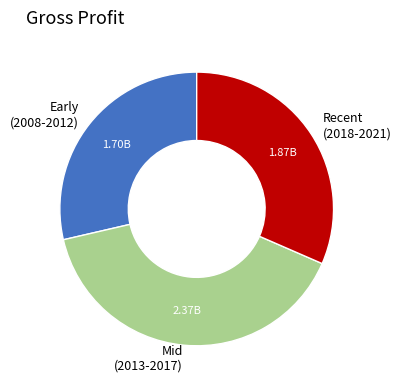

How many segments does this pie chart have?

3